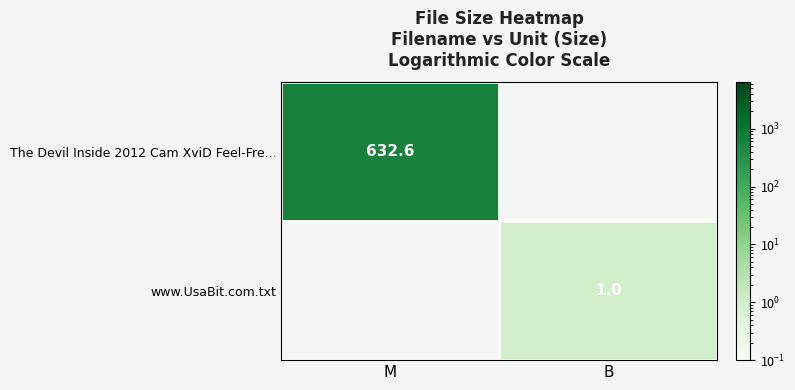

The The Devil Inside 2012 Cam XviD Feel-Fre... series shows 632.6 at M. True or false?

True